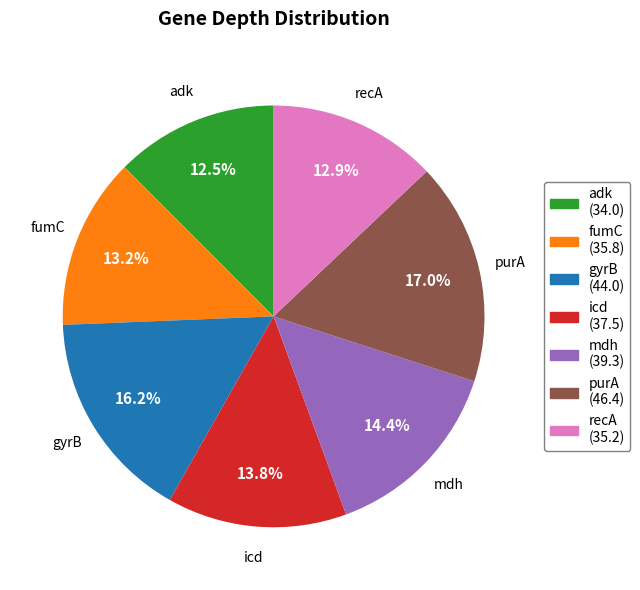

Do fumC and purA together represent more than half of the pie?

No